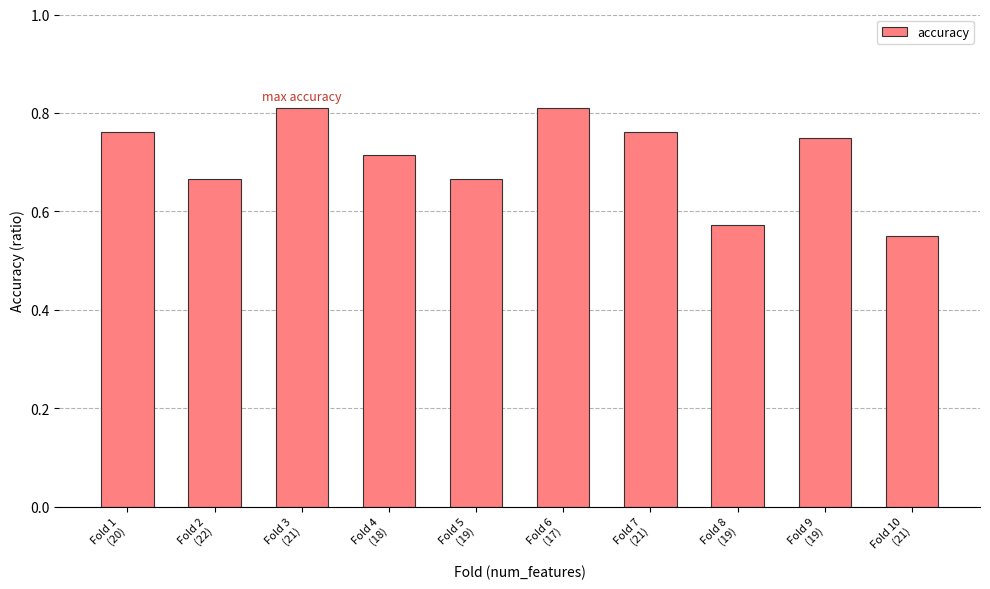

What is the sum of all values?

7.1